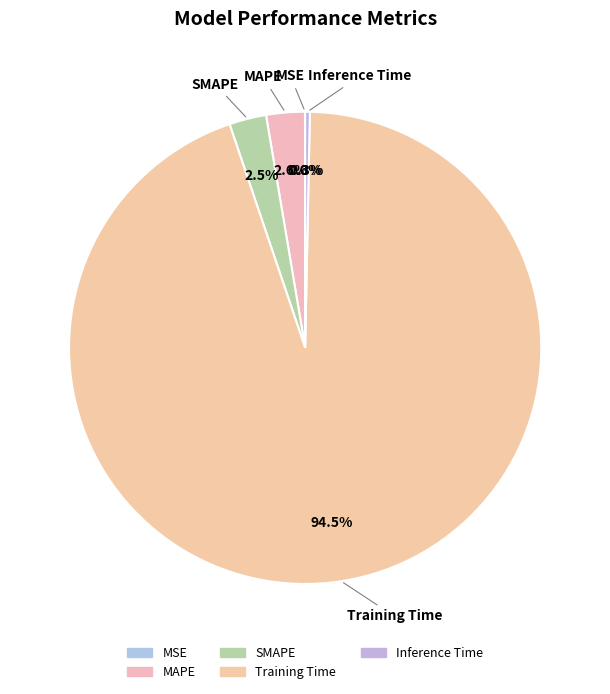

Which category has the biggest portion of the pie?

Training Time